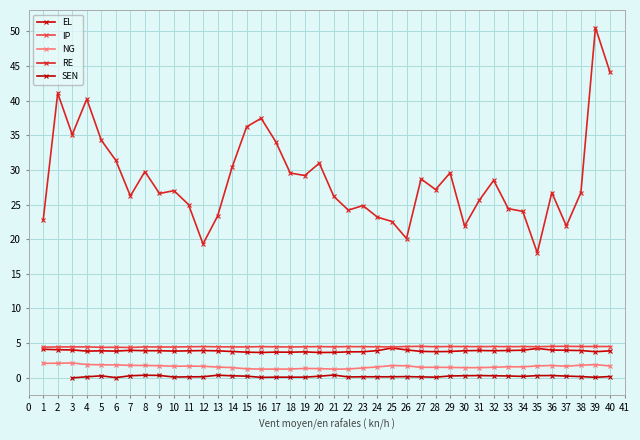

What is the sum of all RE values?

1149.2